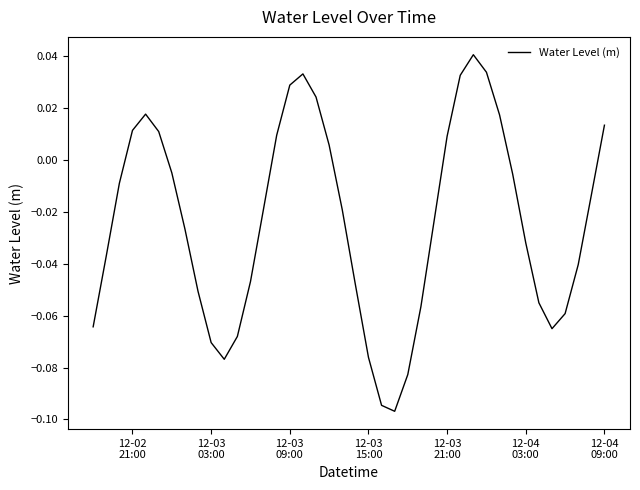

Is this an area chart (filled region under the line)?

No